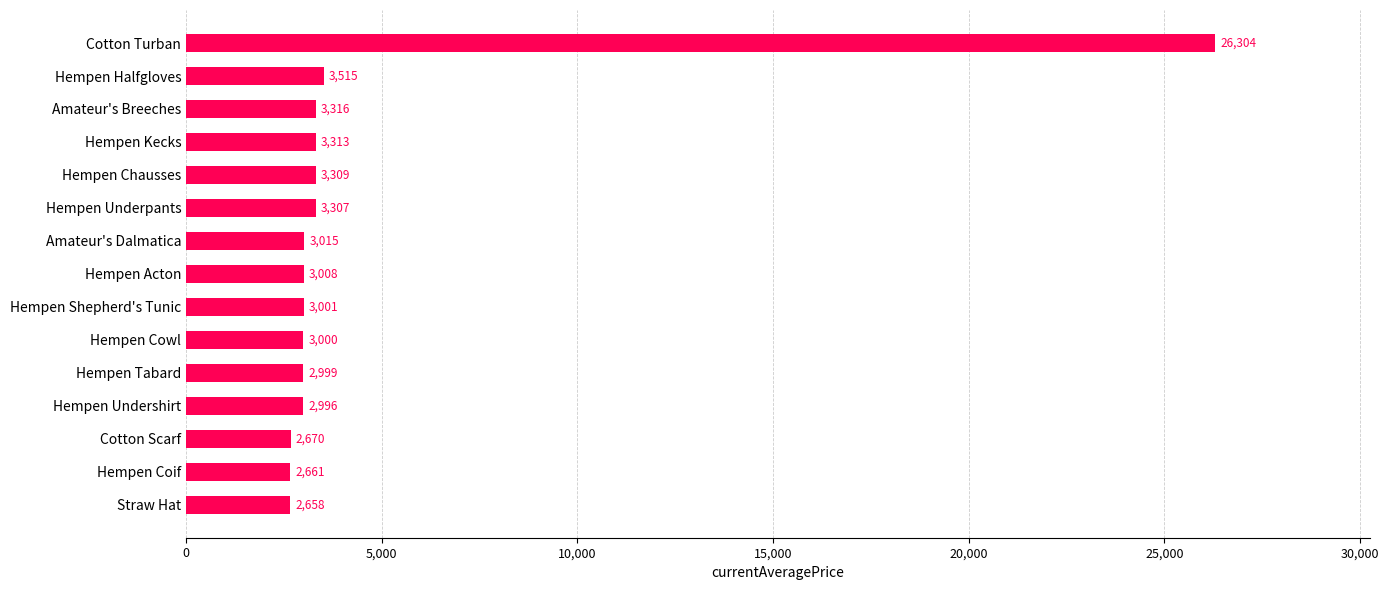

Approximately how many times larger is the value at Amateur's Dalmatica compared to Hempen Tabard?

1.0